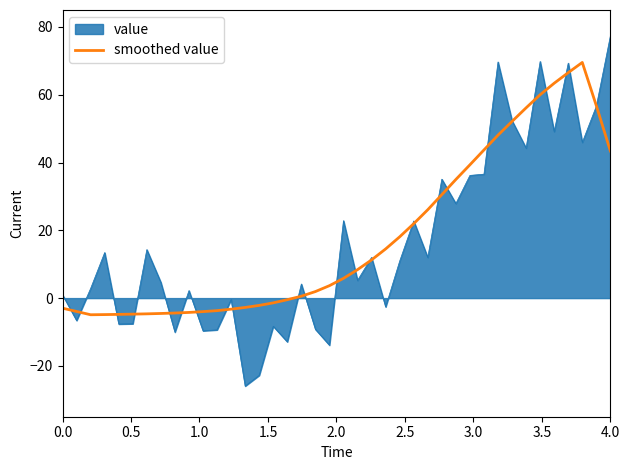

Which series has the widest spread of values?

value